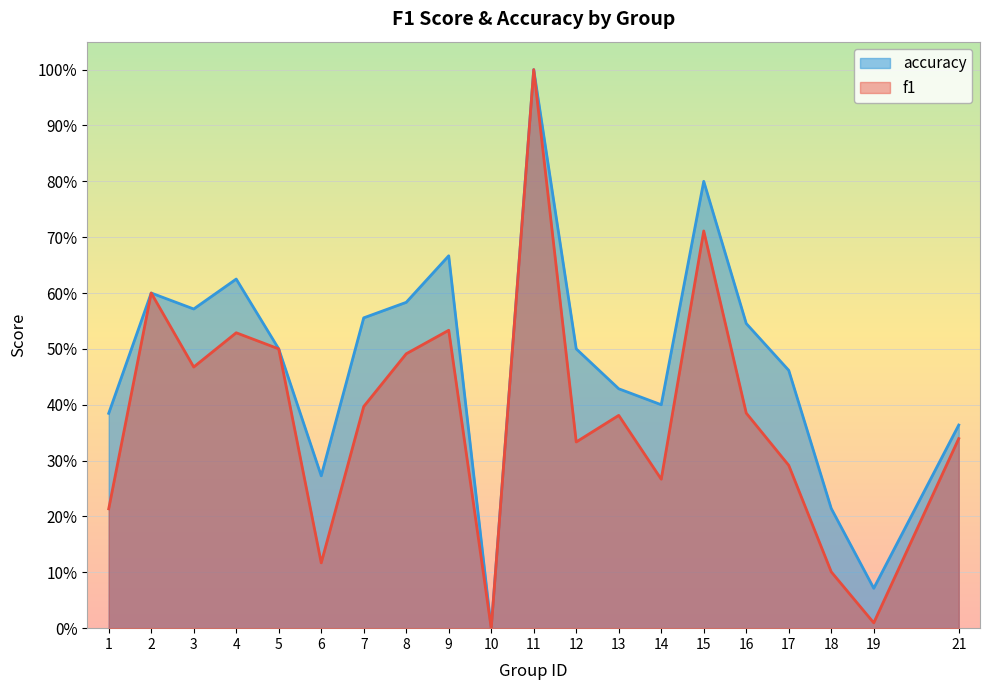

Reading left to right, extract all data points from this chart.

f1: 0.2	0.6	0.5	0.5	0.5	0.1	0.4	0.5	0.5	0.0	1.0	0.3	0.4	0.3	0.7	0.4	0.3	0.1	0.0	0.3
accuracy: 0.4	0.6	0.6	0.6	0.5	0.3	0.6	0.6	0.7	0.0	1.0	0.5	0.4	0.4	0.8	0.5	0.5	0.2	0.1	0.4